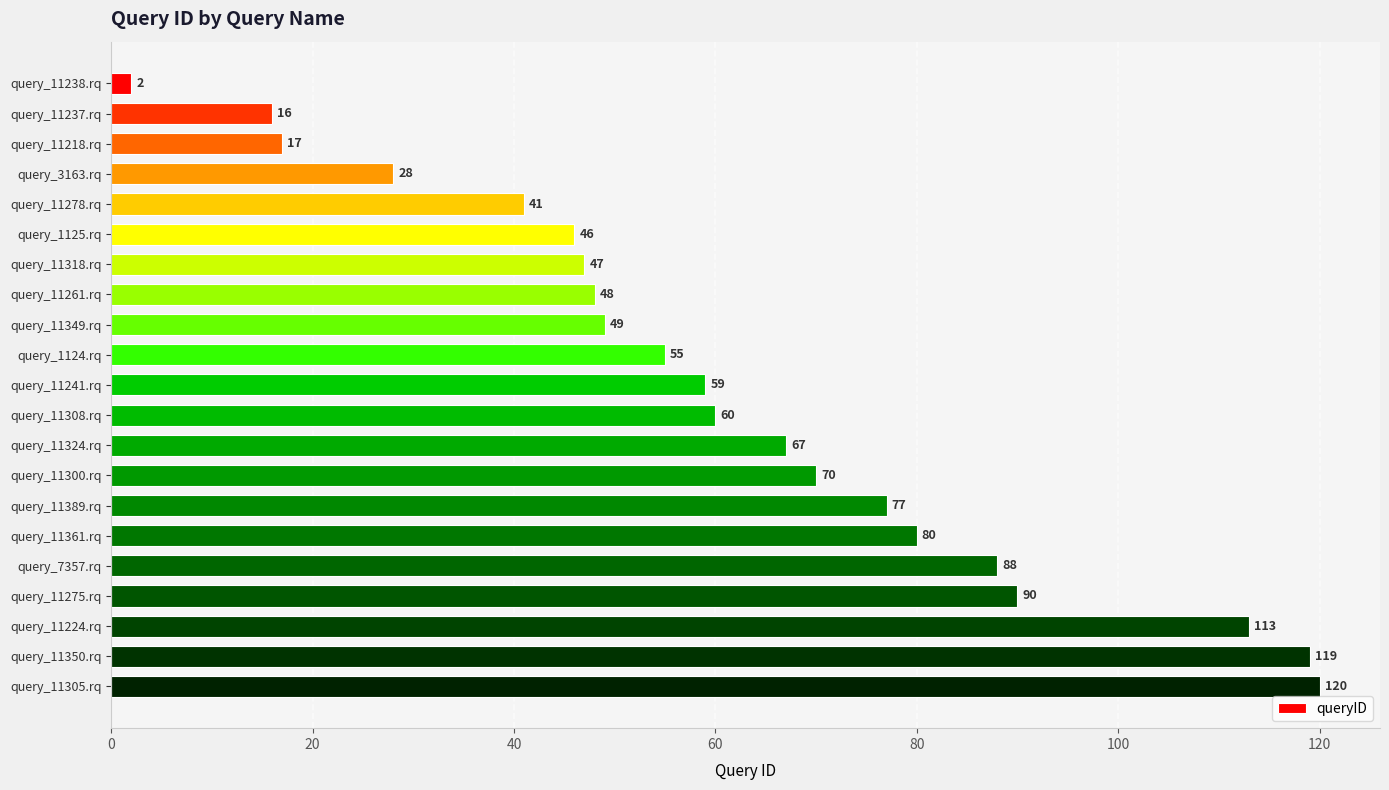

What value does the data have at query_11241.rq?

59